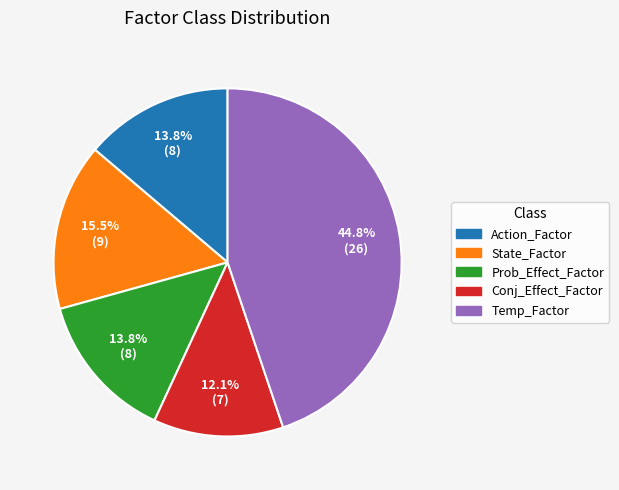

Which slice is the smallest?

Conj_Effect_Factor